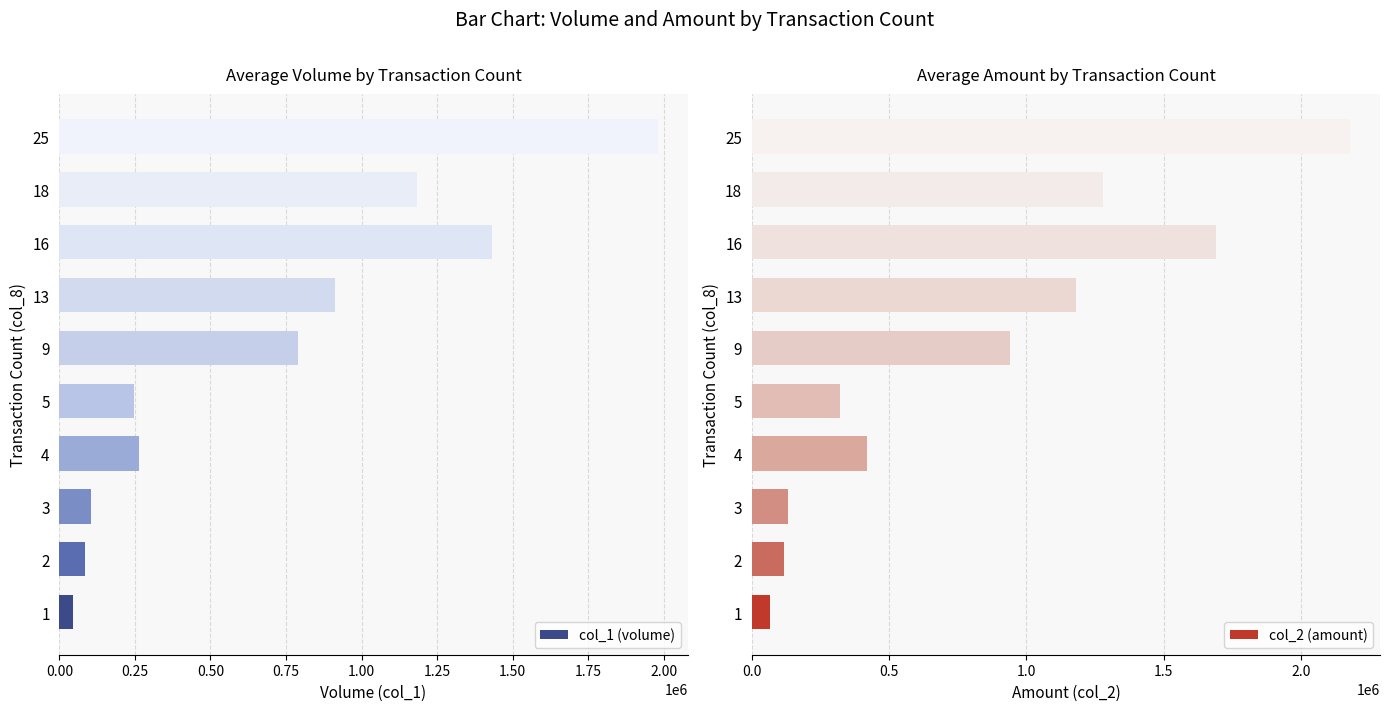

Which series has the widest spread of values?

col_2 (amount)